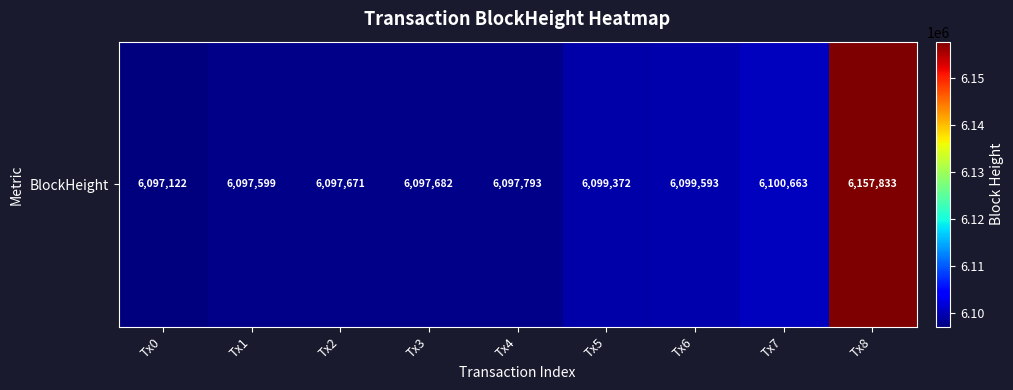

What is the maximum value shown in the chart?

6157833